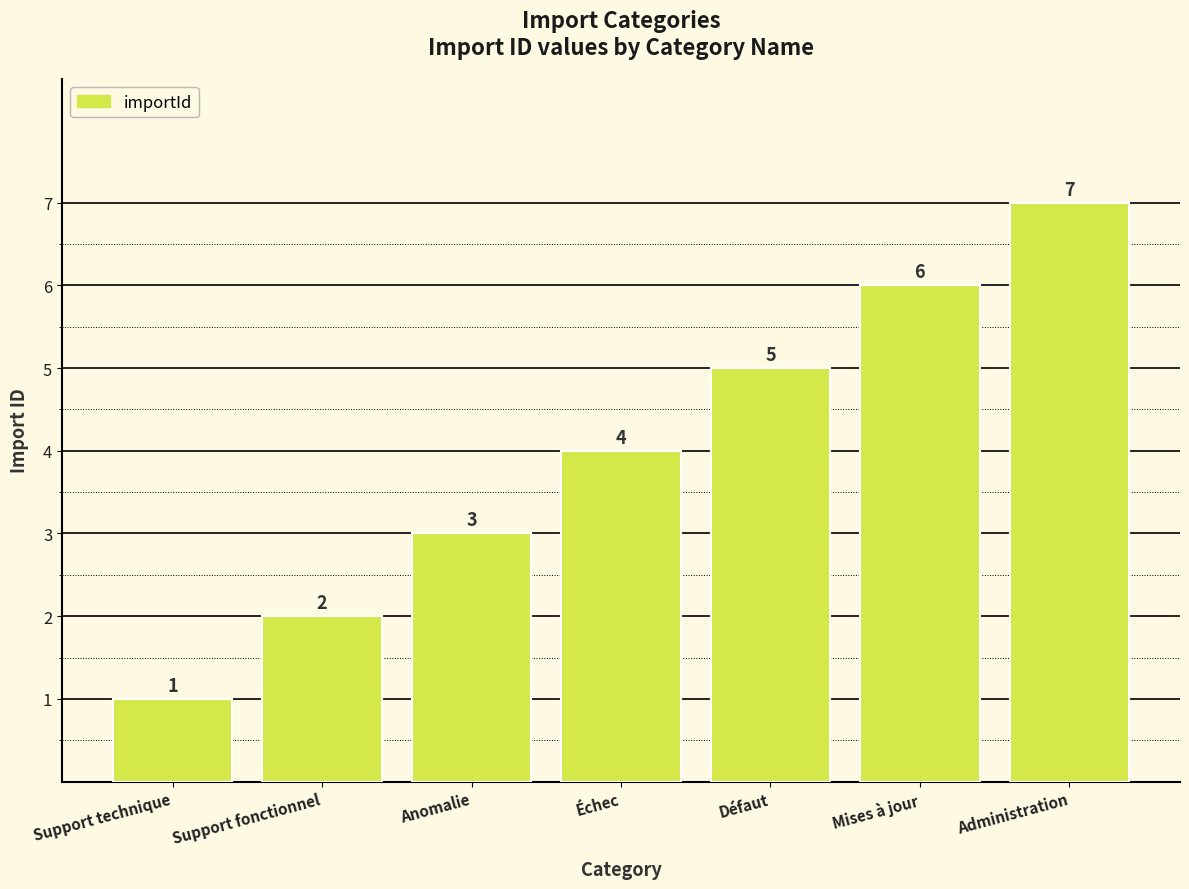

What is the label of the 7th bar from the left?

Administration